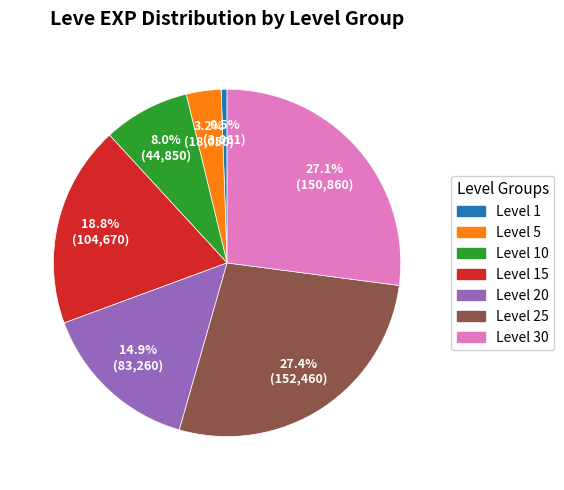

Is there a majority slice in this chart?

No